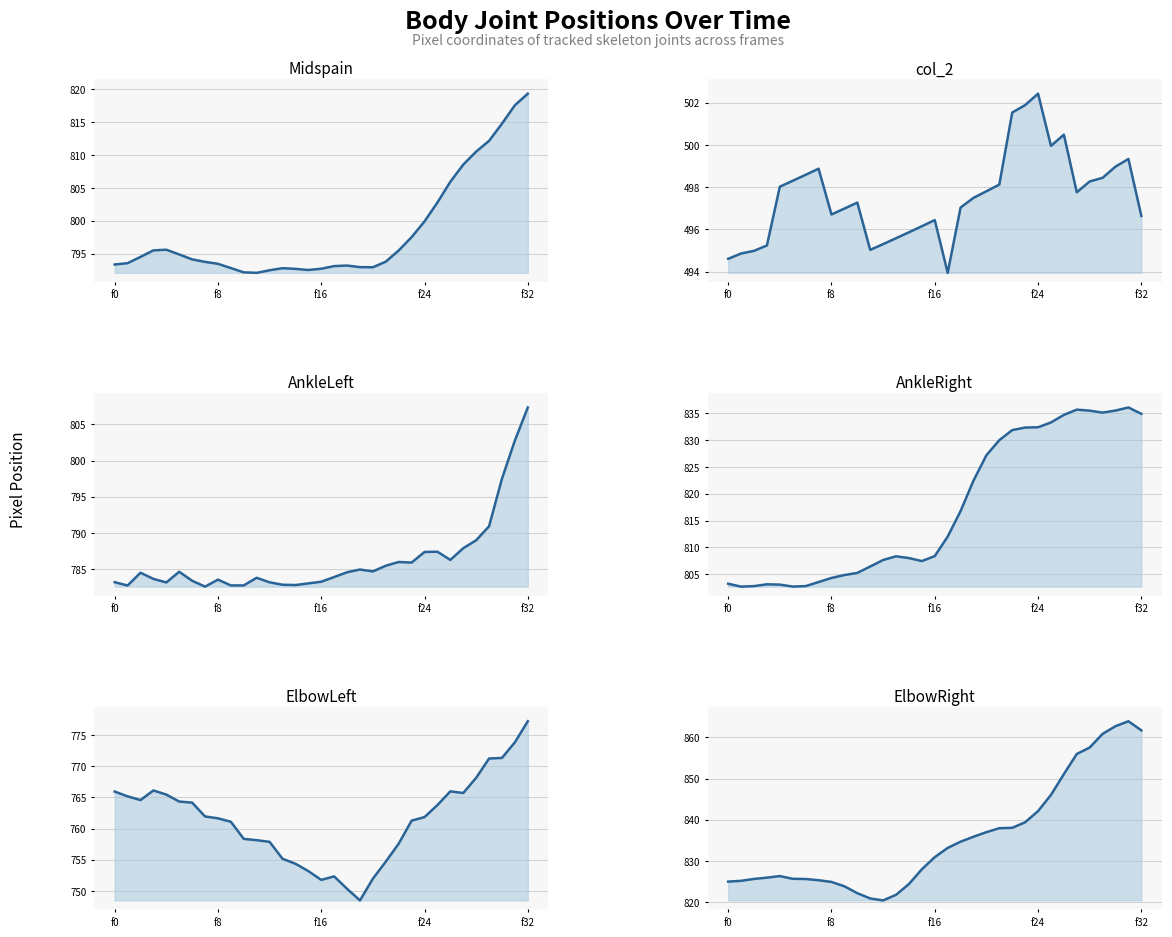

Which series has the largest total across all categories?

ElbowRight